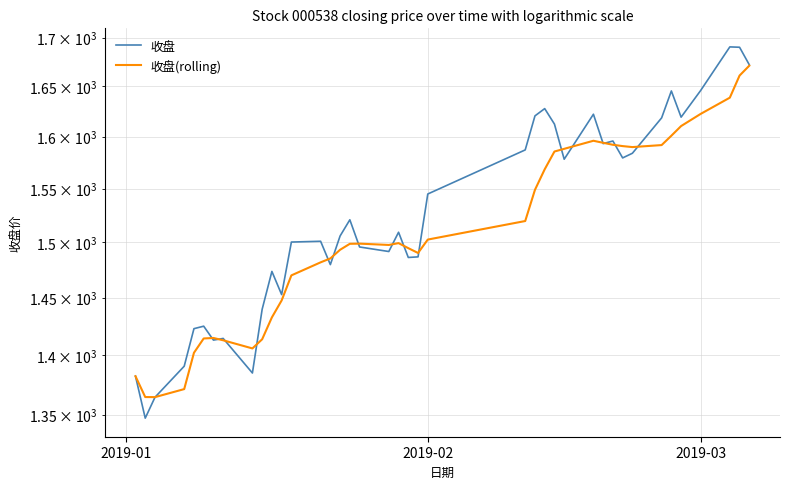

True or false: 收盘 and 收盘(rolling) intersect in this chart.

True